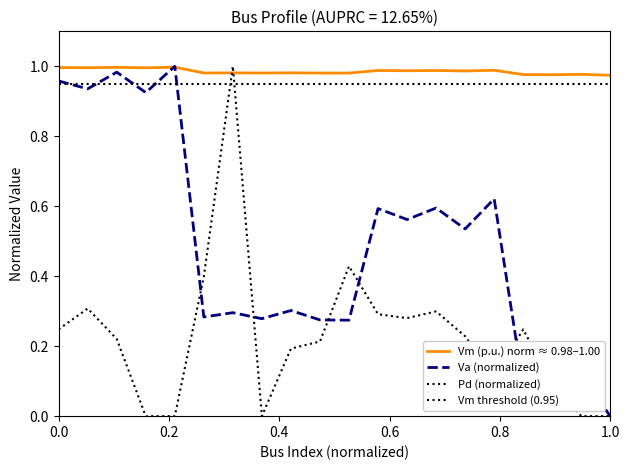

Which series ends up on top after the final intersection of Vm and Pd?

Vm